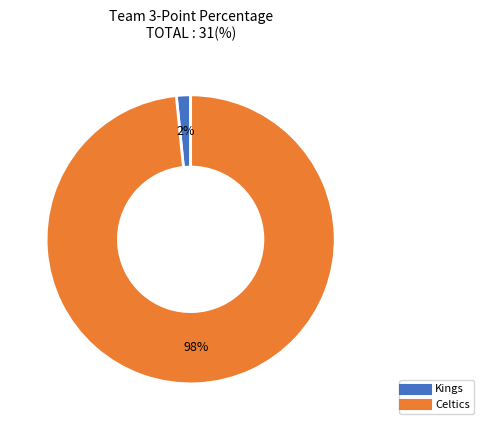

Which has a higher value, Kings or Celtics?

Celtics